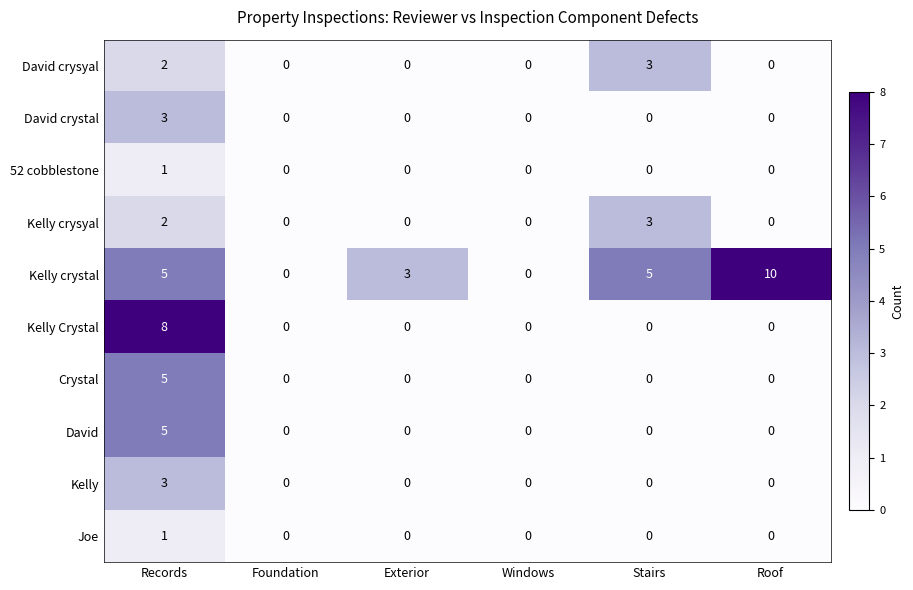

Which series changed the most between Foundation and Stairs?

Kelly crystal